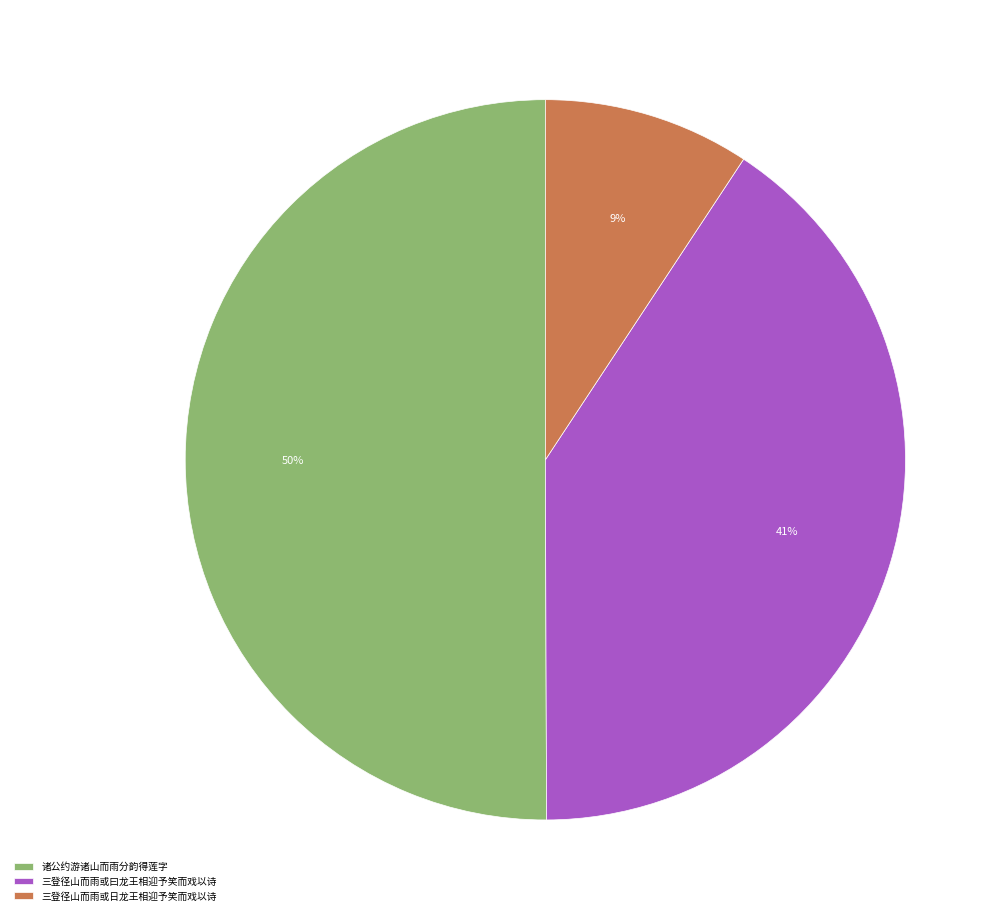

To the nearest percent, what portion does 三登径山而雨或曰龙王相迎予笑而戏以诗 represent?

41%